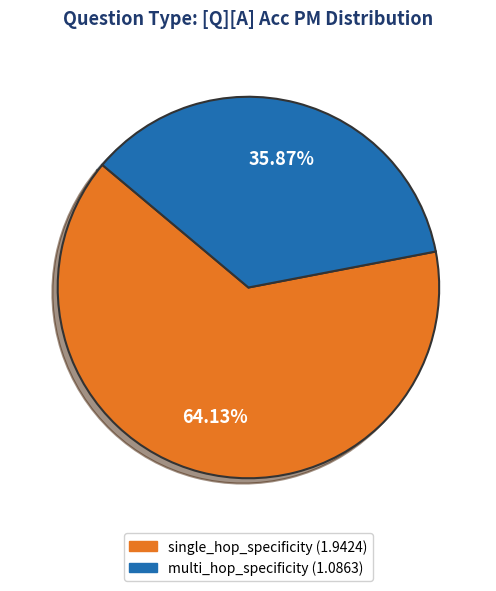

Does any single category account for the majority?

Yes